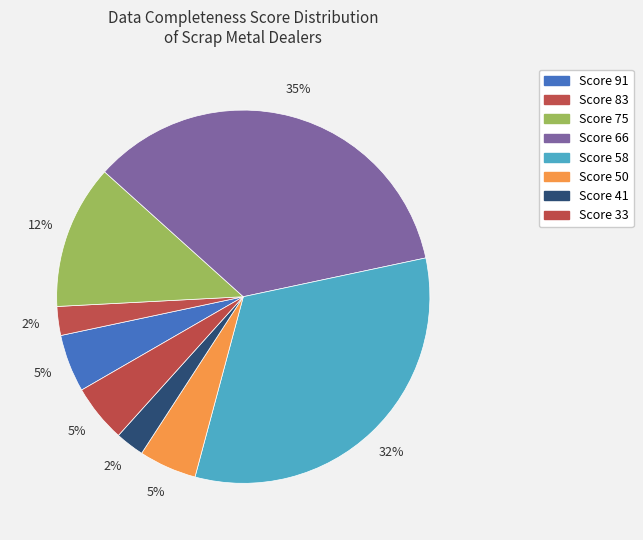

How many segments does this pie chart have?

8